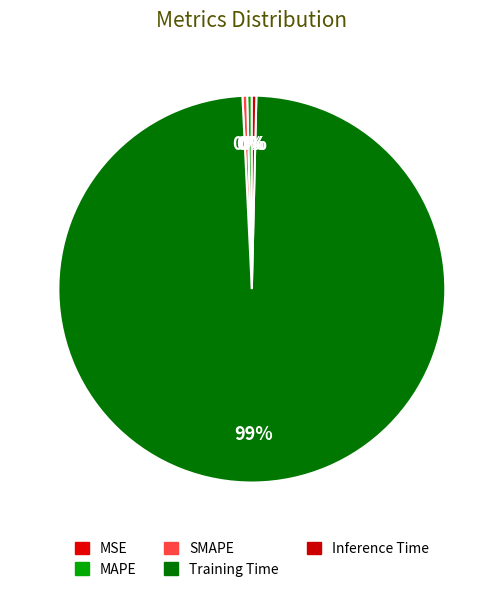

How many slices are in this pie chart?

5